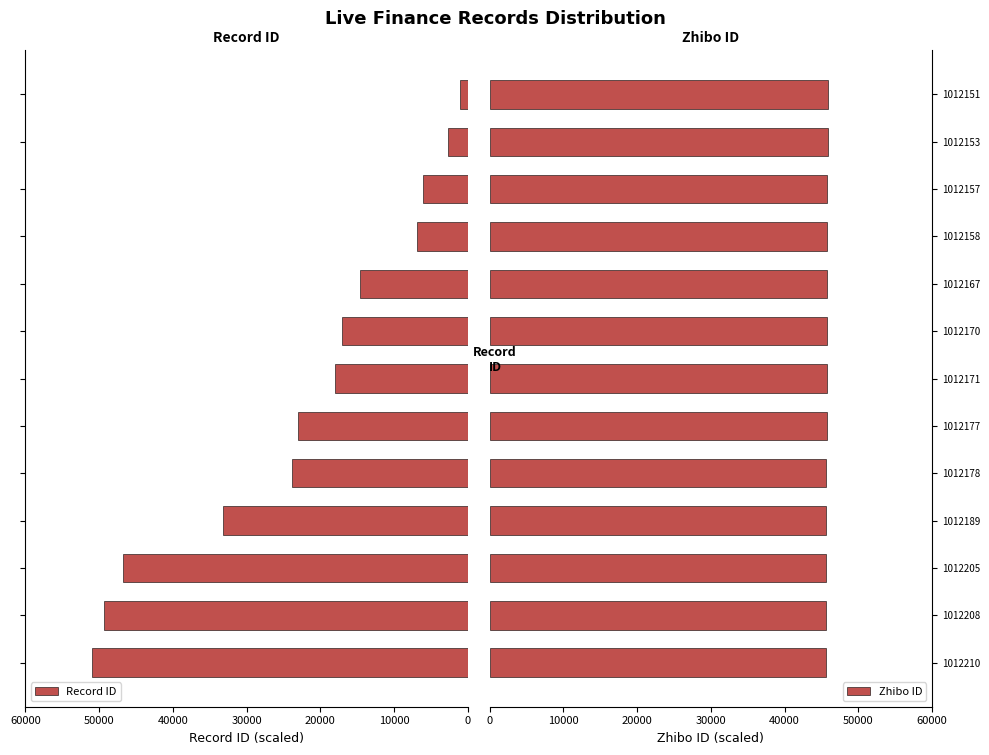

True or false: Zhibo ID has a value of 69522 at 1012151.

False